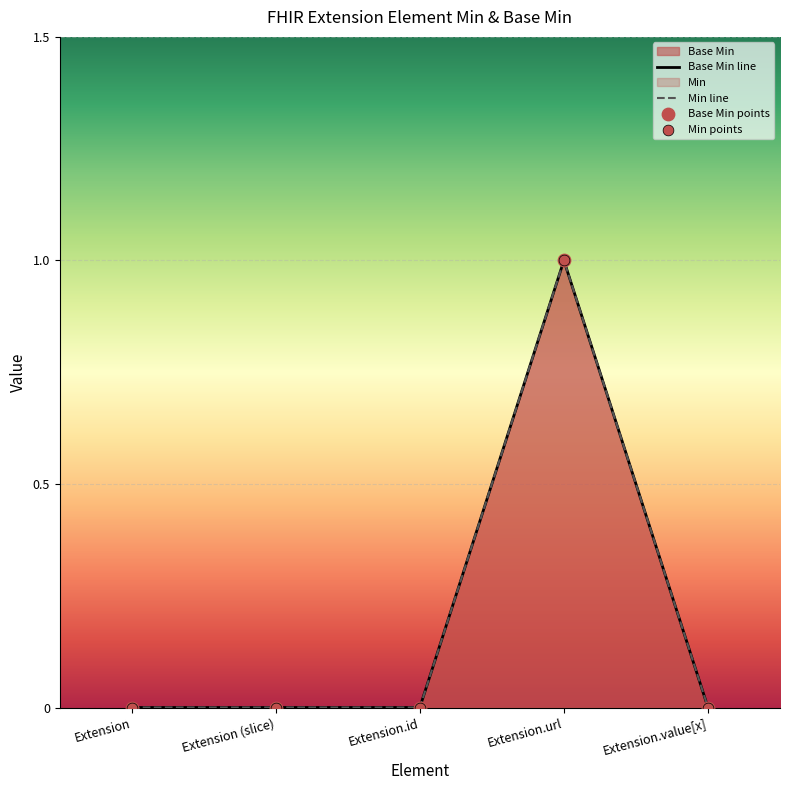

Which series has the largest Y range (max minus min)?

Base Min line